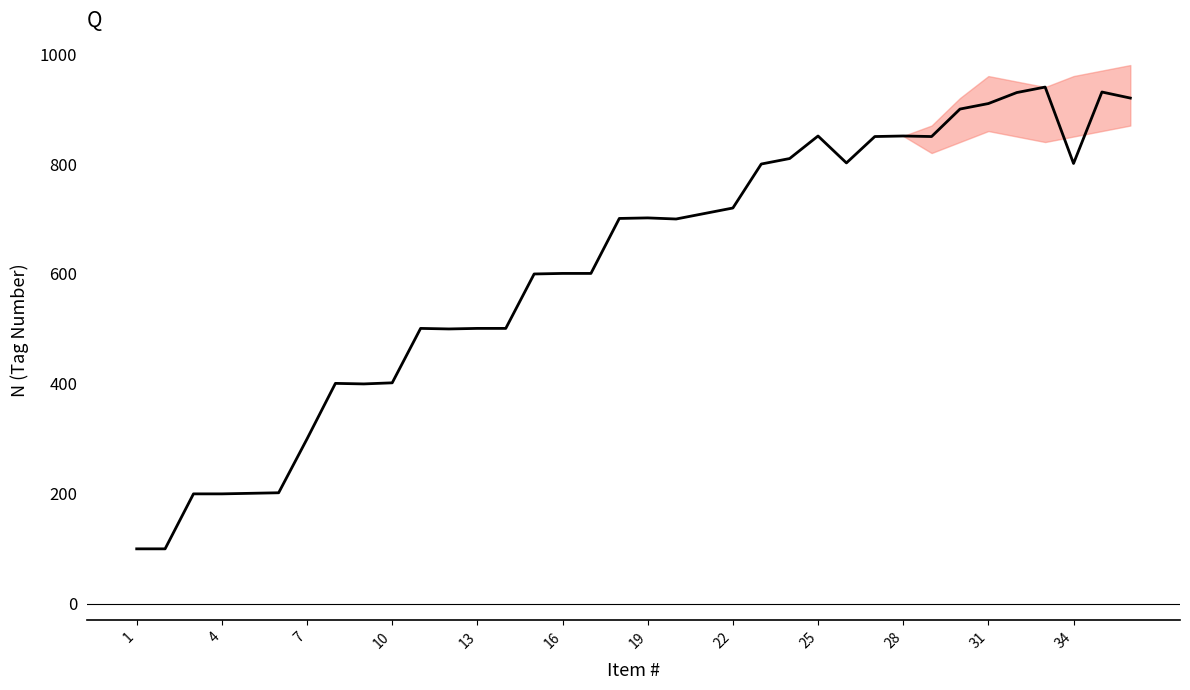

Does the chart display data point markers on the line(s)?

No